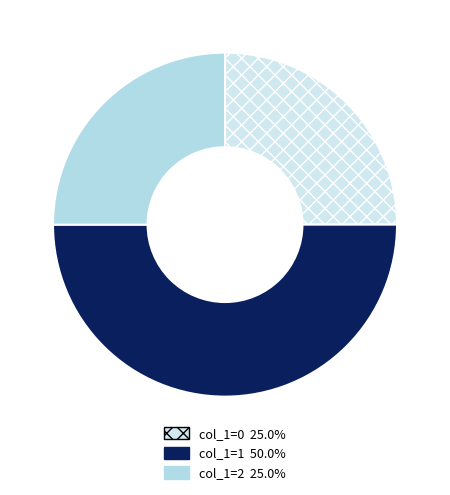

How many segments does this pie chart have?

3